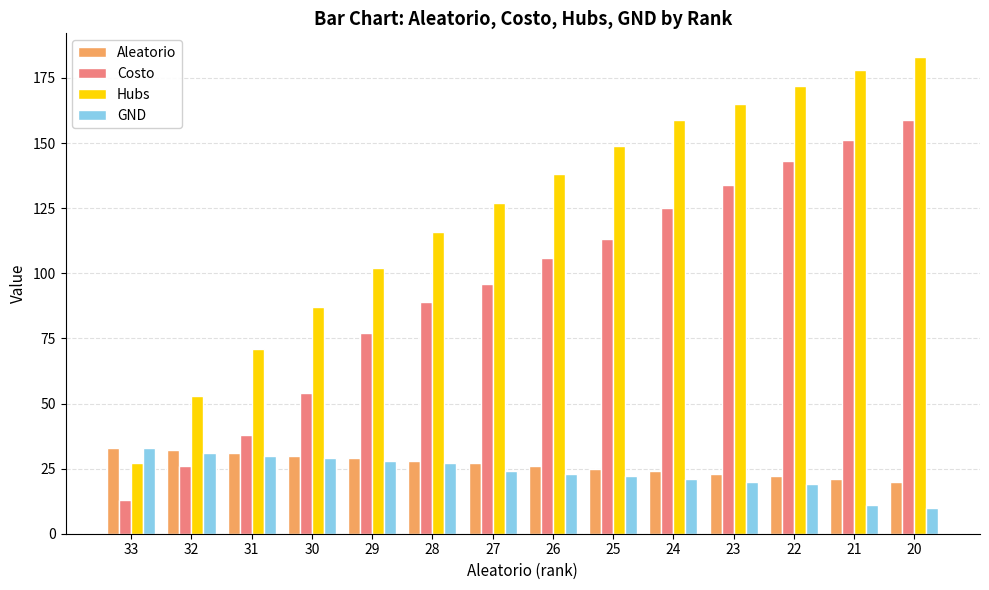

Which category has the lowest value in the Hubs series?

33